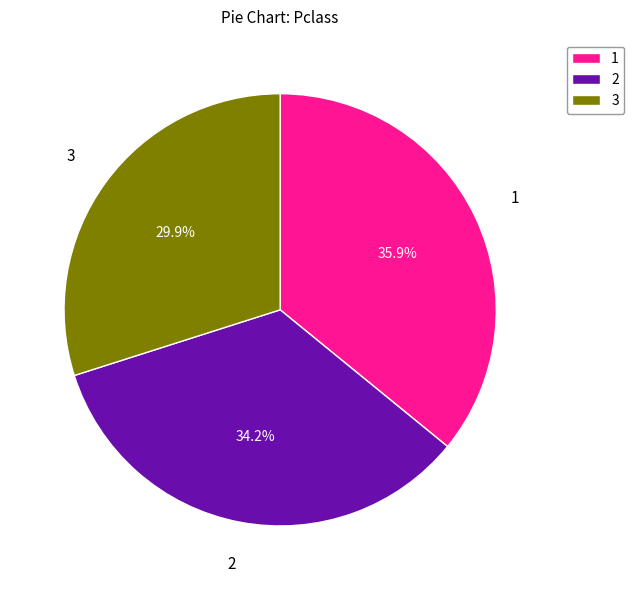

Which slice is the smallest?

3